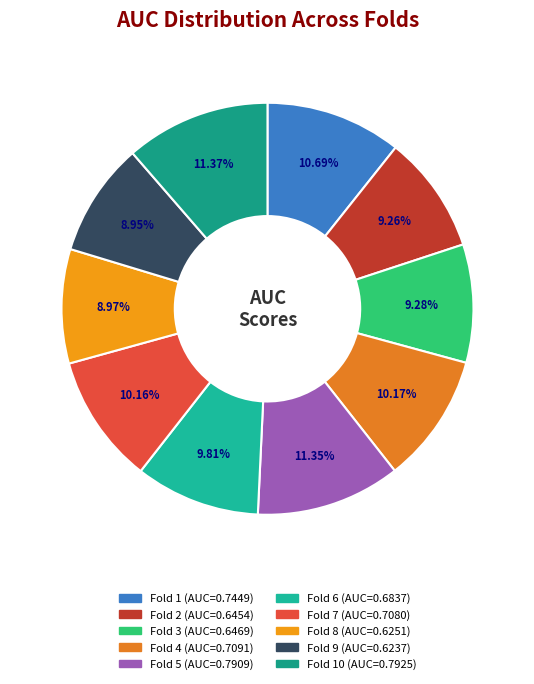

What is the largest slice in the pie chart?

Fold 10